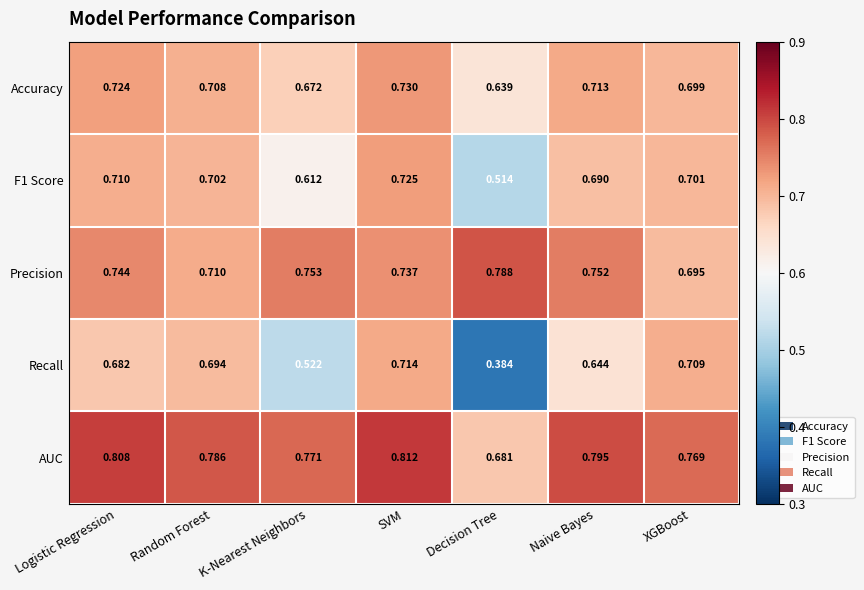

At which category does the chart reach its peak across all series?

SVM